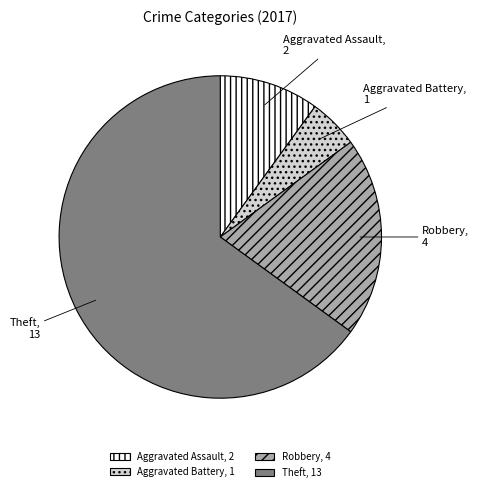

Does Aggravated Battery represent more than half of the total?

No